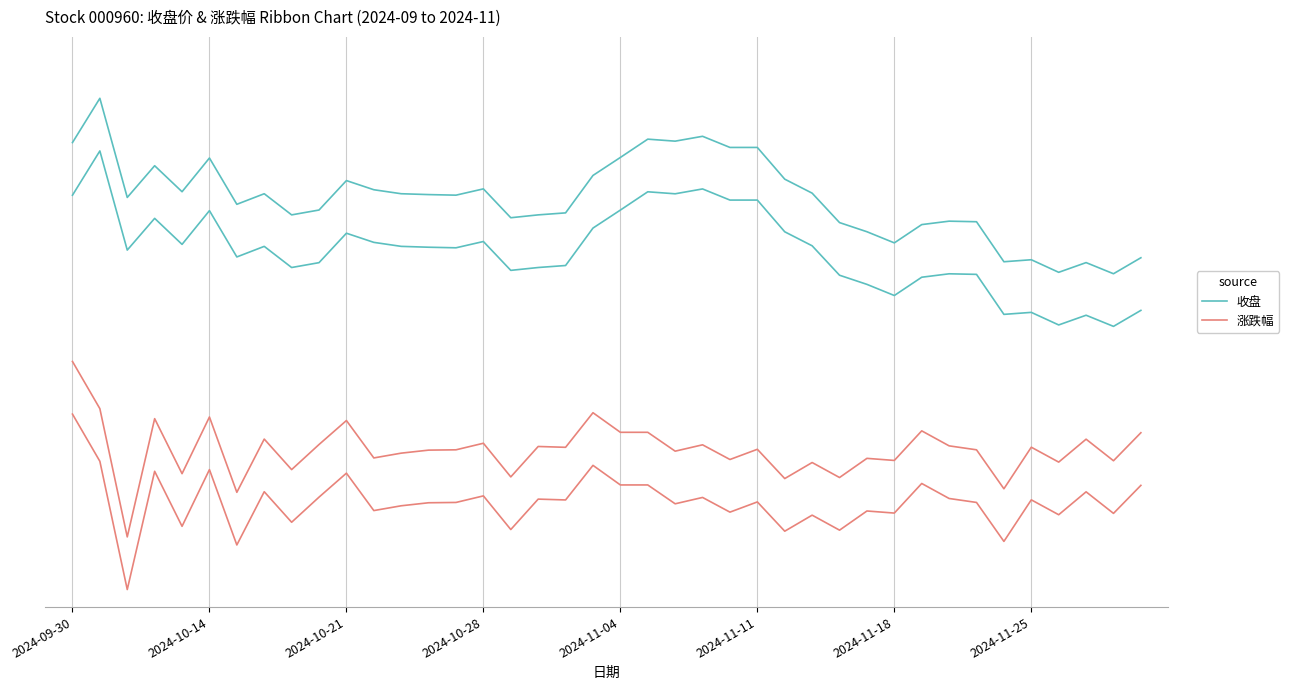

What is the spread (max minus min) of values at 38?

2.1